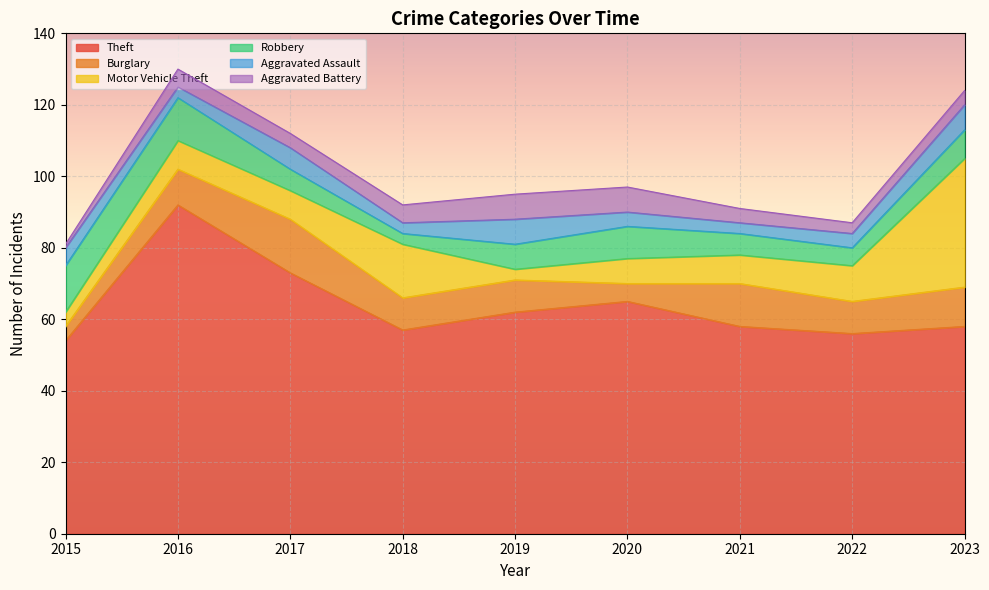

Which series has the largest total across all categories?

Theft